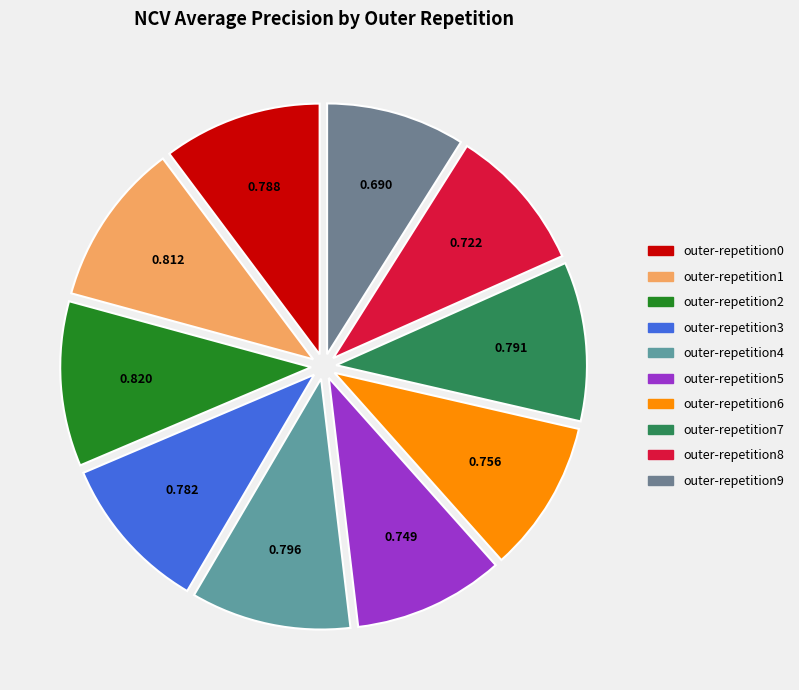

To the nearest percent, what percentage of the pie is outer-repetition1?

11%